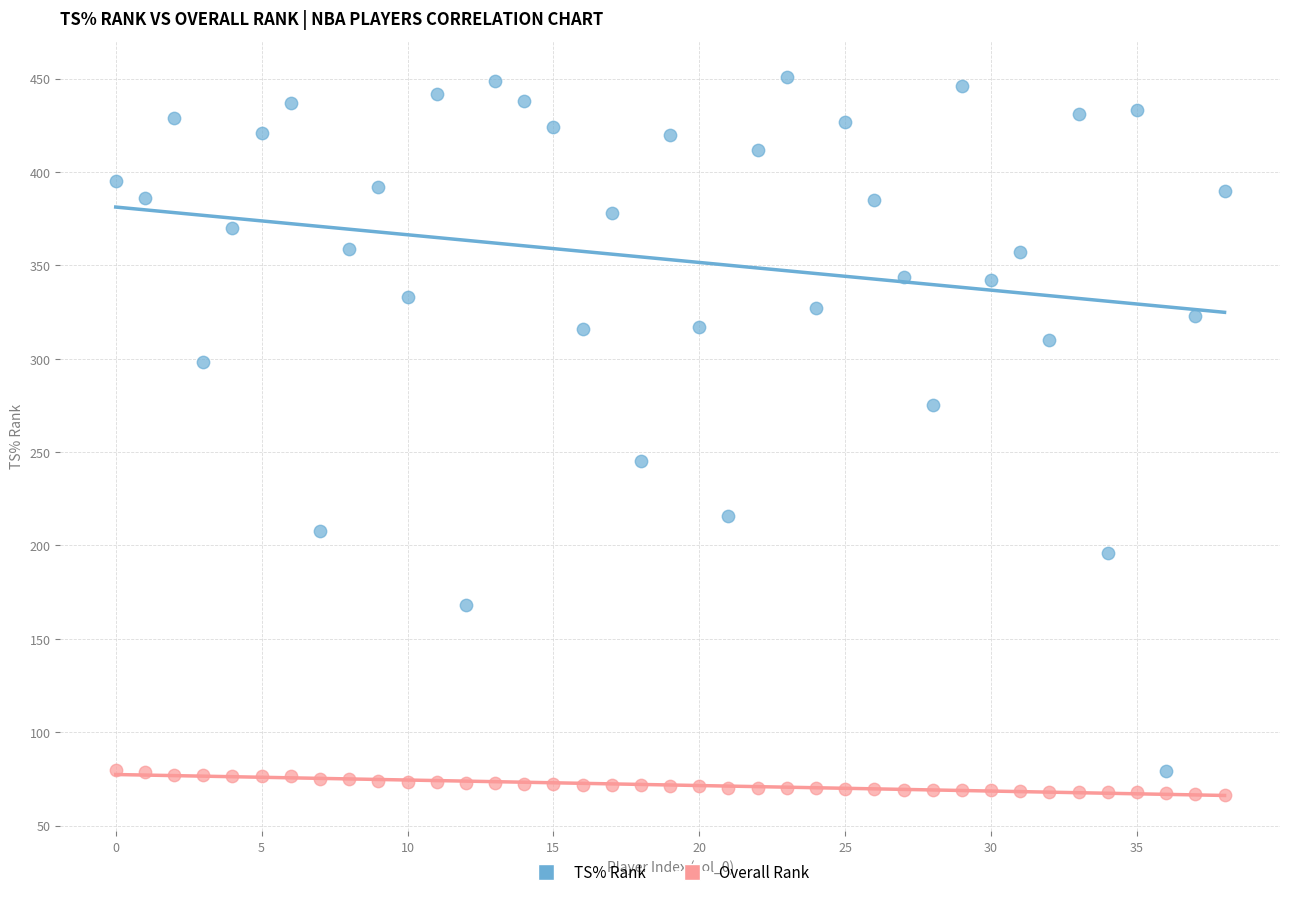

In the TS% Rank series, what Y value is closest to 265?

275.0